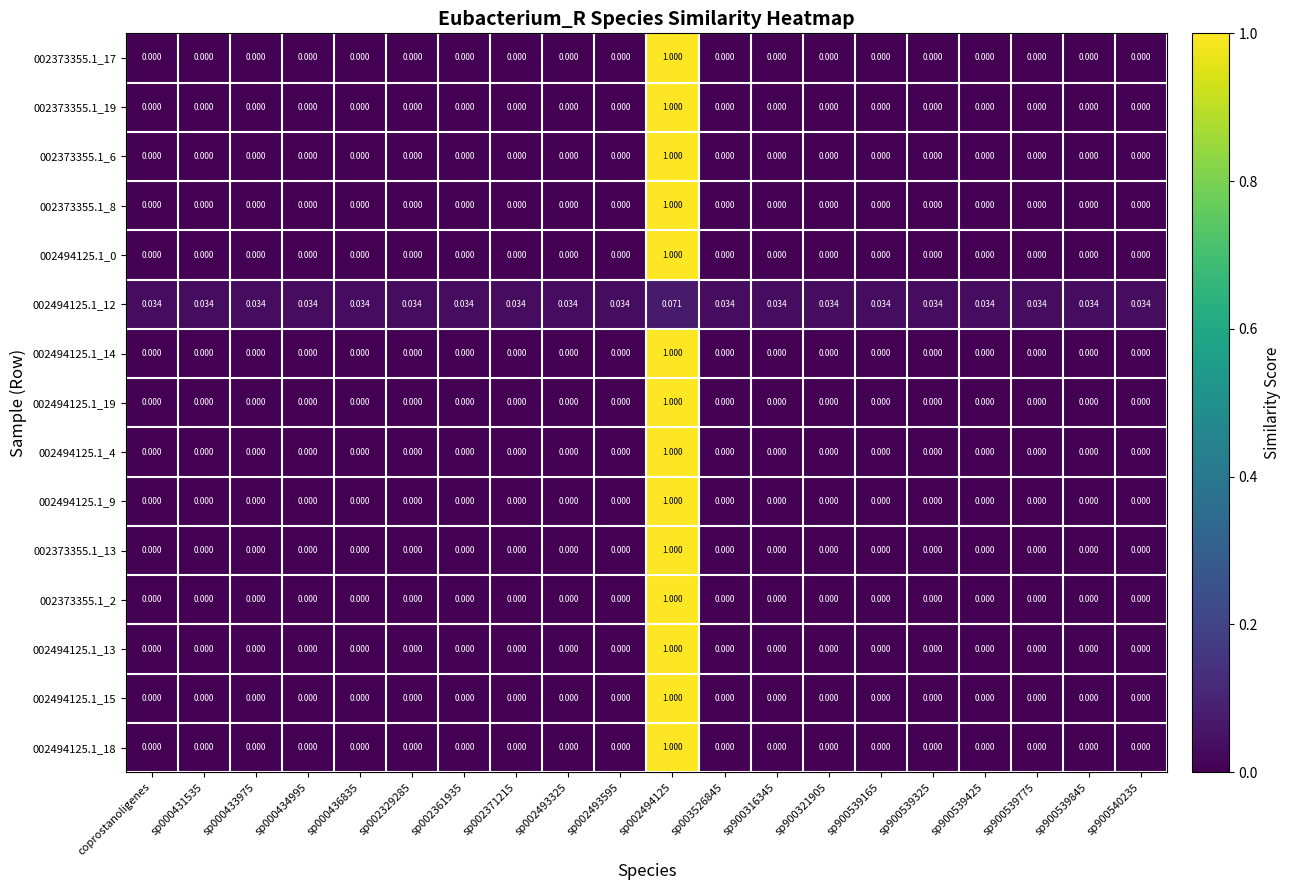

How many positive values does the 002494125.1_14 series have?

1